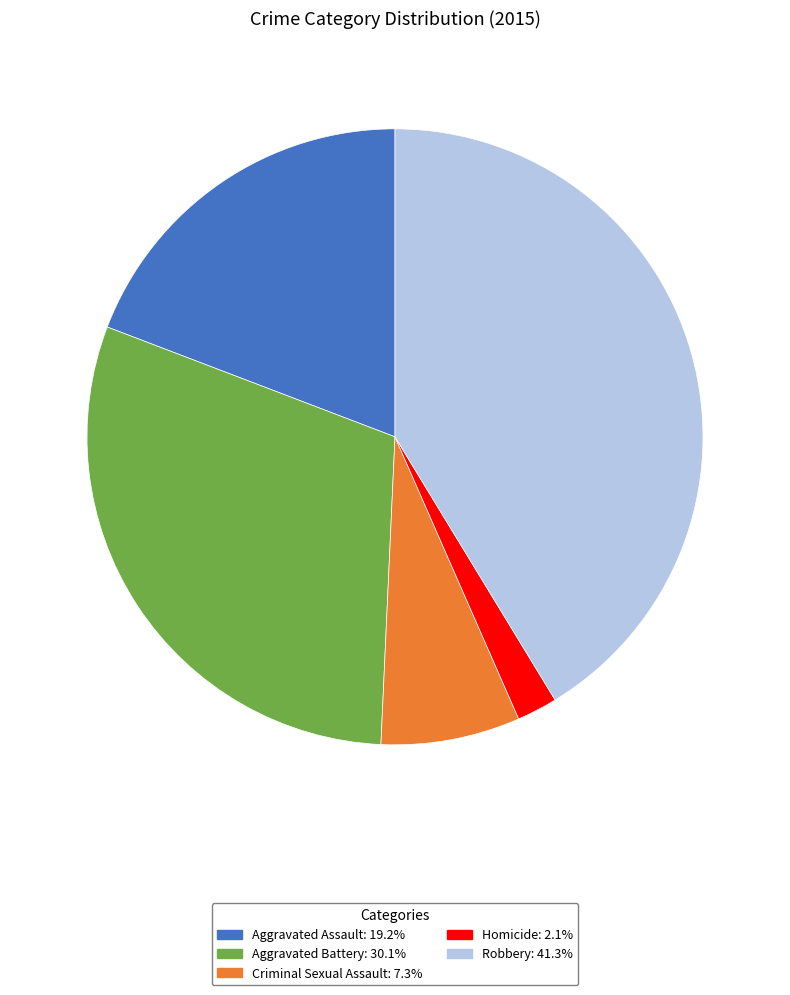

Rank the categories by value from lowest to highest.

Homicide, Criminal Sexual Assault, Aggravated Assault, Aggravated Battery, Robbery